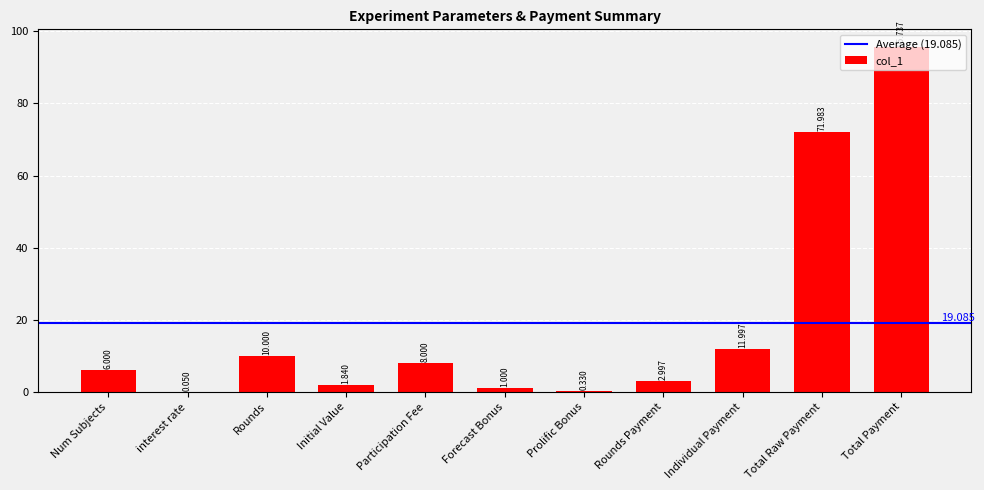

Which label corresponds to the largest value in the chart?

Total Payment